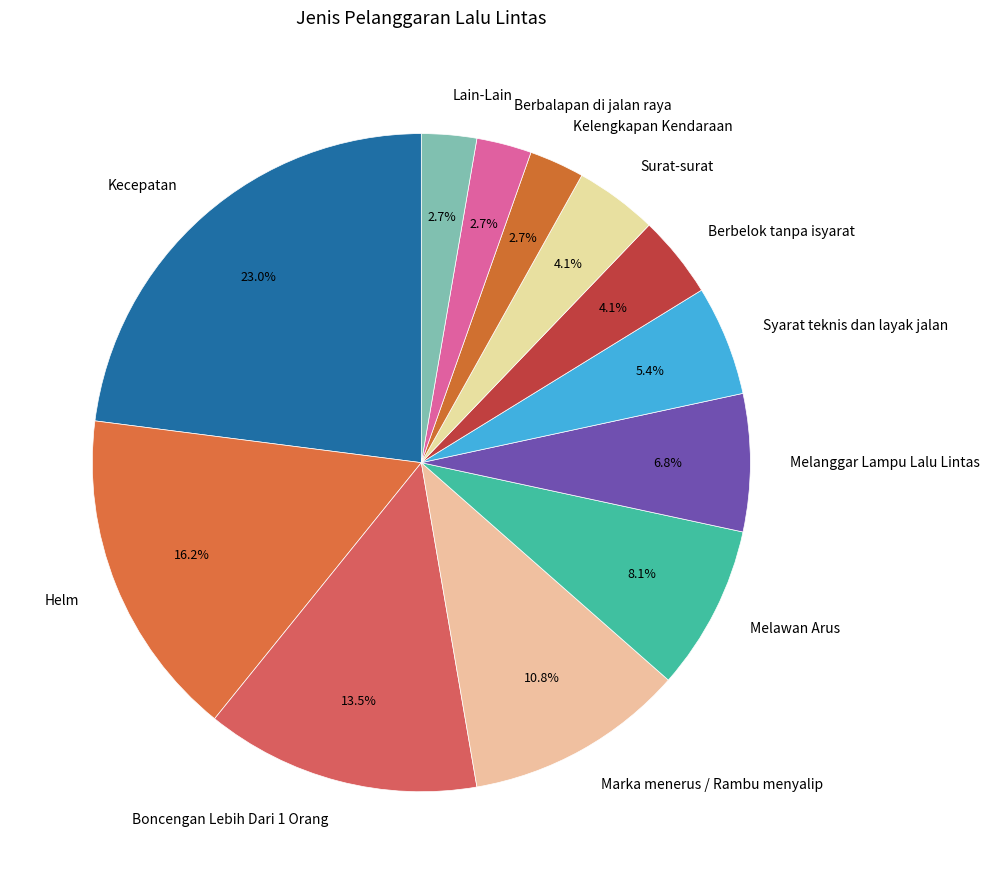

To the nearest percent, what portion does Lain-Lain represent?

3%